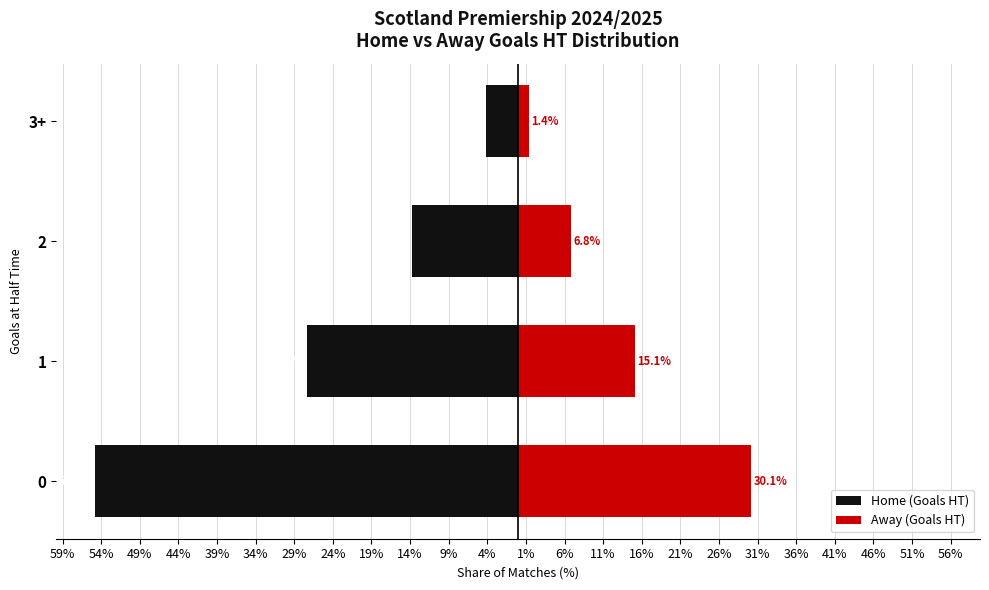

What is the minimum value shown in the chart?

-54.8